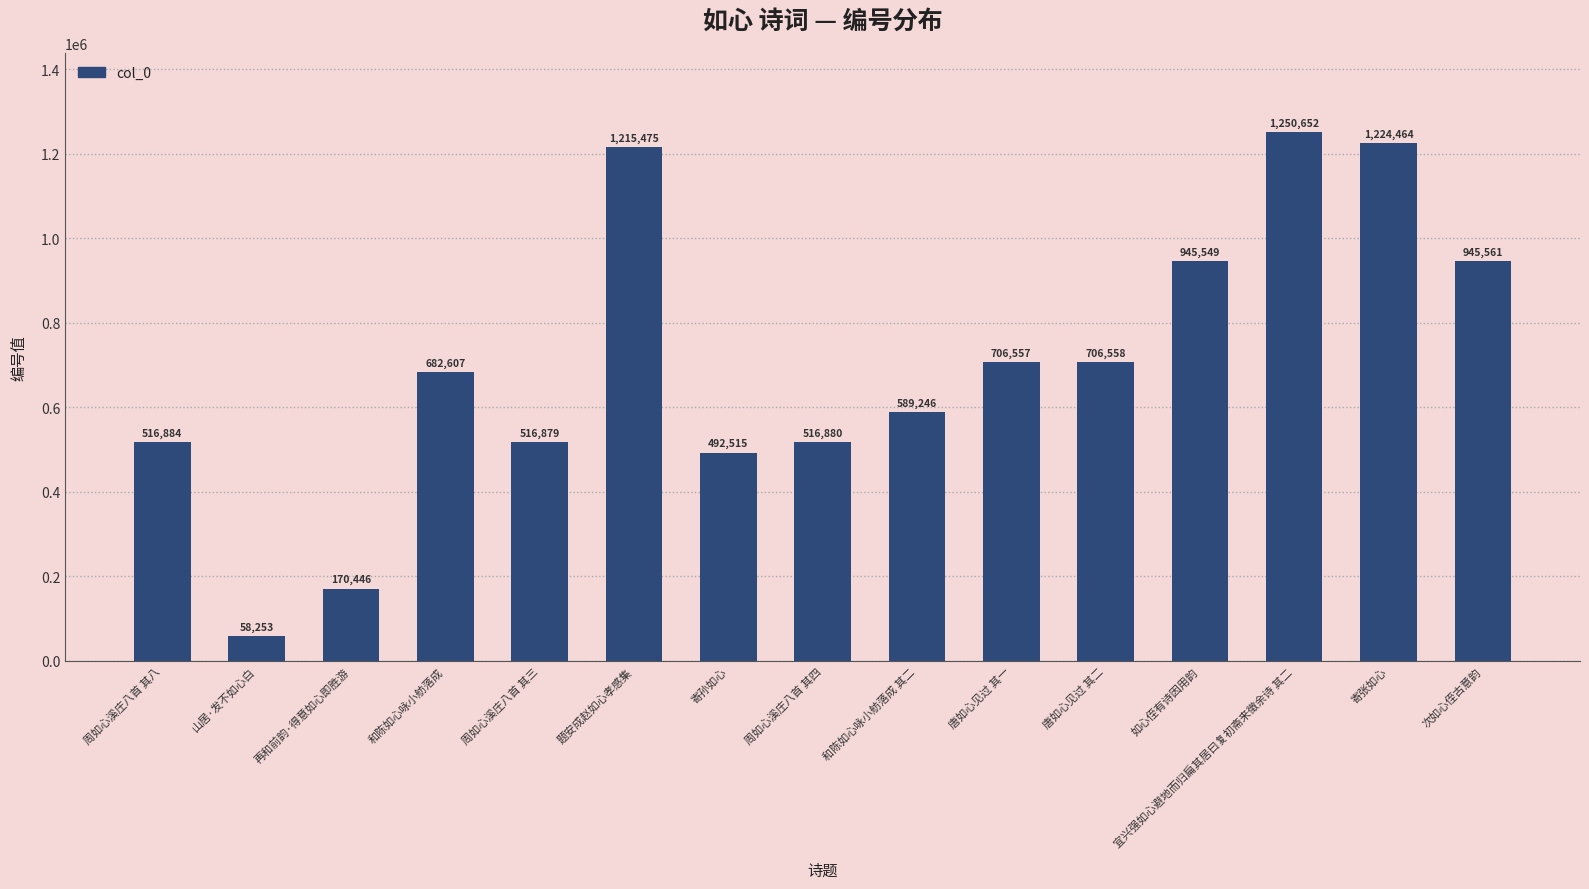

Rank the categories by value from lowest to highest.

山居·发不如心白, 再和前韵·得意如心即胜游, 寄孙如心, 周如心溪庄八首 其三, 周如心溪庄八首 其四, 周如心溪庄八首 其八, 和陈如心咏小舫落成 其二, 和陈如心咏小舫落成, 唐如心见过 其一, 唐如心见过 其二, 如心侄有诗因用韵, 次如心侄古意韵, 题安成赵如心孝感集, 寄张如心, 宜兴强如心避地而归扁其居曰复初斋来徵余诗 其二